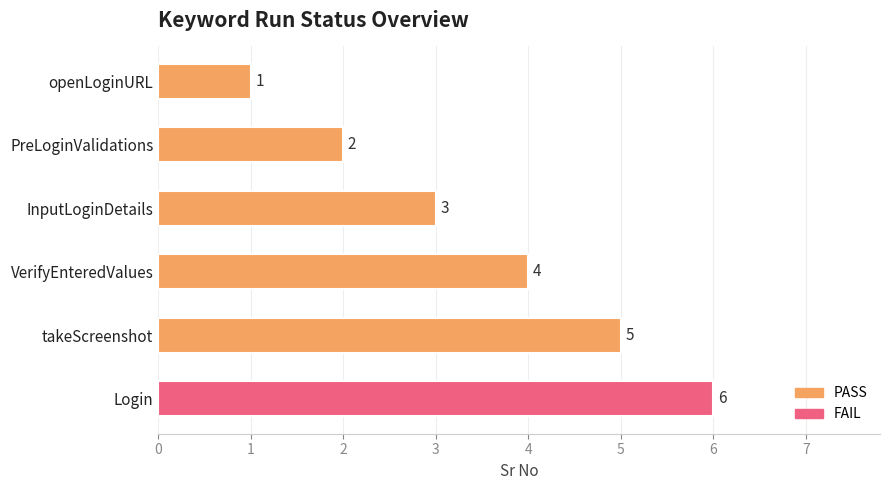

Count the number of categories in the chart.

6